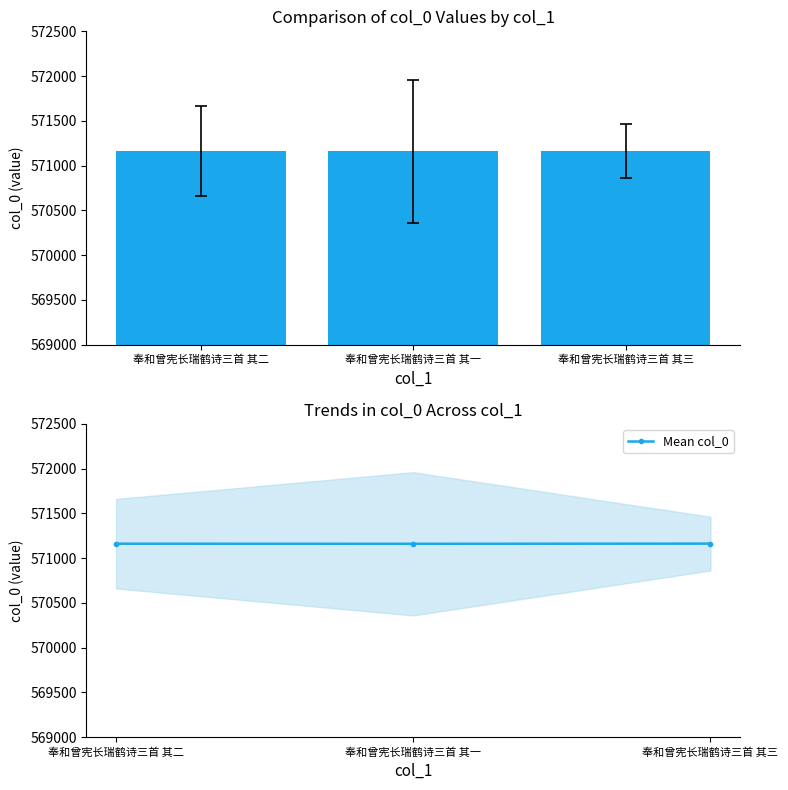

What is the label of the 3rd bar from the left?

奉和曾宪长瑞鹤诗三首 其三